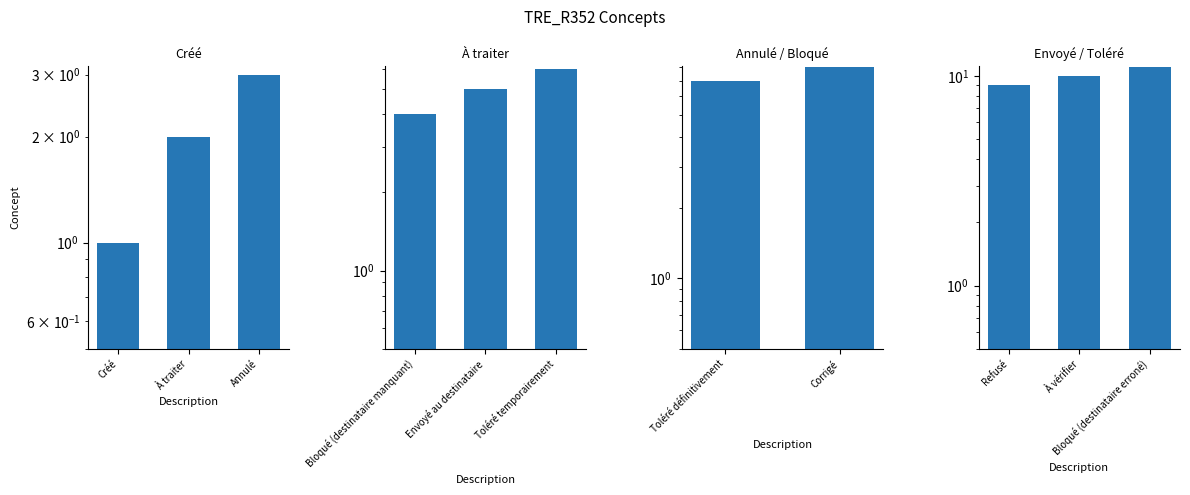

What is the maximum value shown in the chart?

11